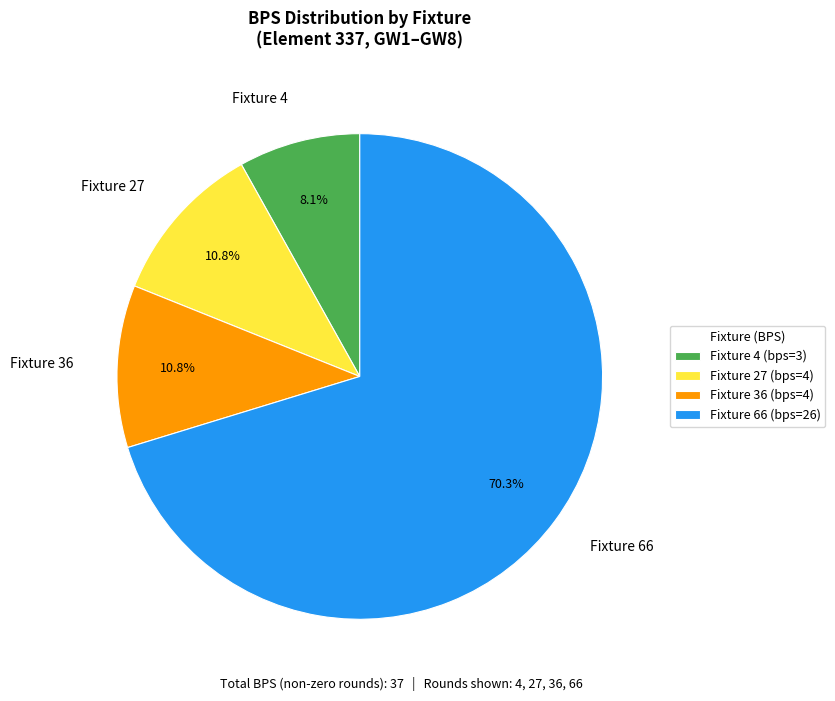

What percentage is NOT represented by Fixture 36?

89.2%